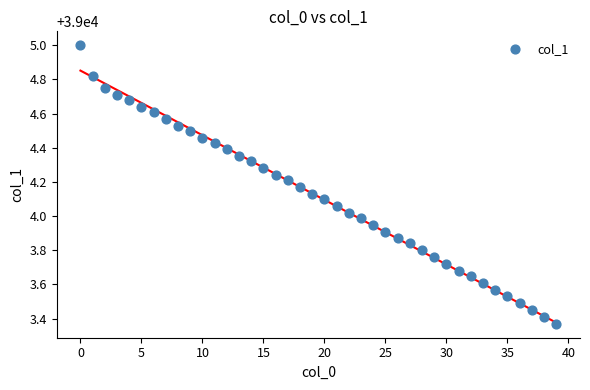

What is the range of Y values (max minus min)?

1.6